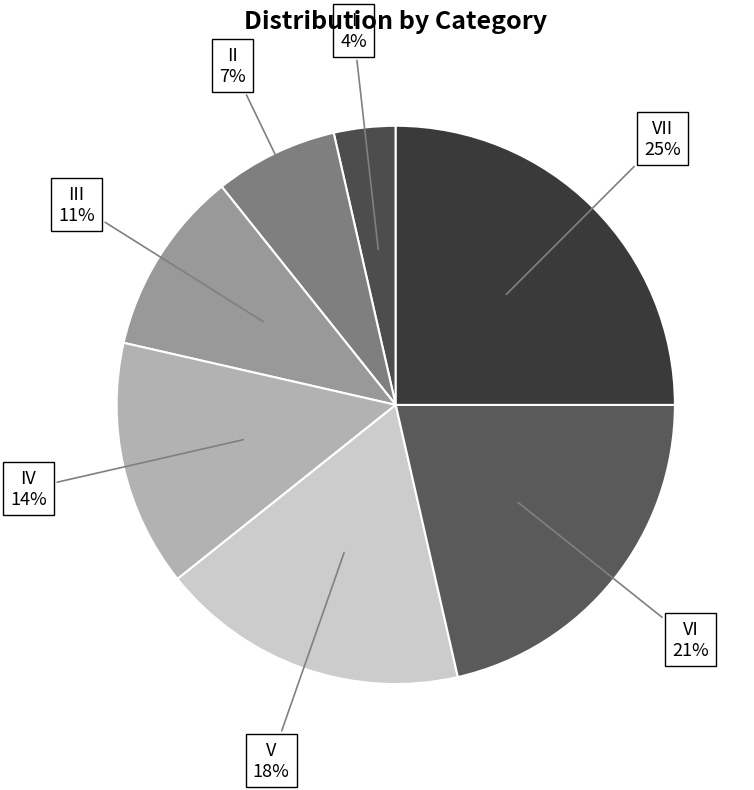

Count the number of slices in the pie.

7